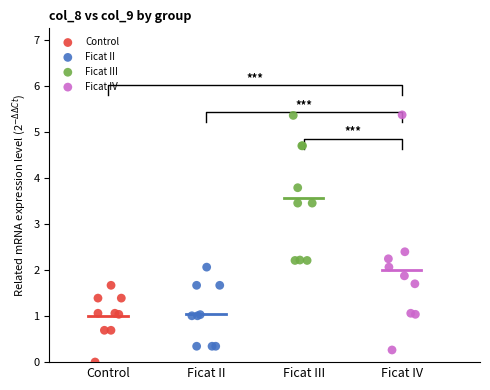

Which series has the largest Y range (max minus min)?

Ficat IV